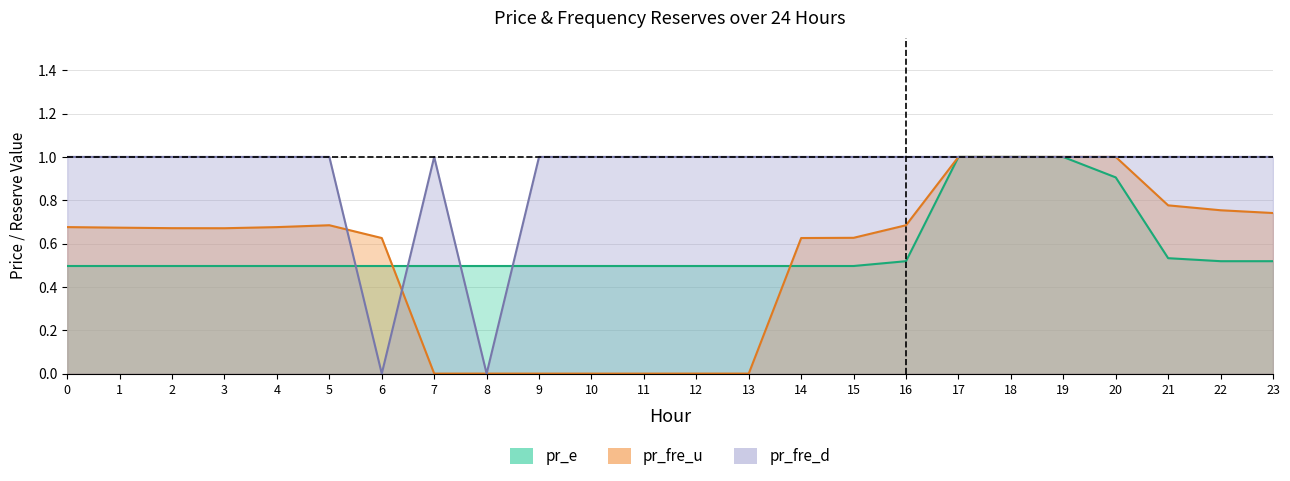

In pr_fre_d, how many points are higher than both neighbors (excluding endpoints)?

1